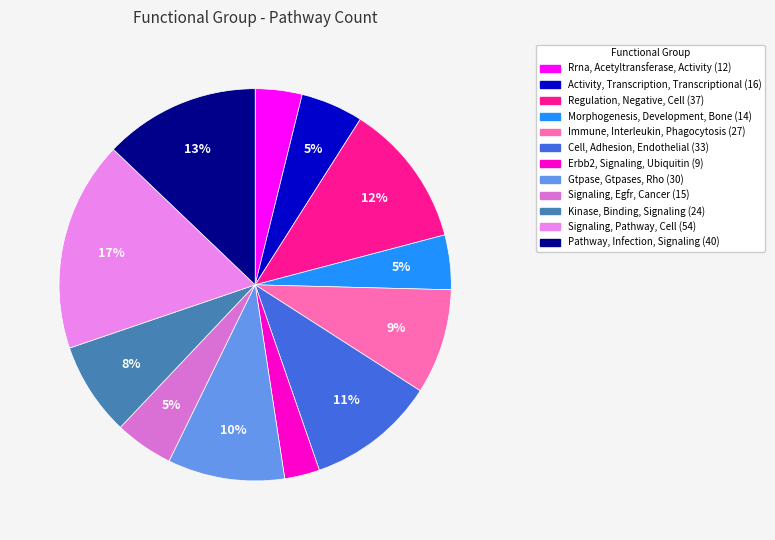

To the nearest percent, what percentage of the pie is Gtpase, Gtpases, Rho?

10%